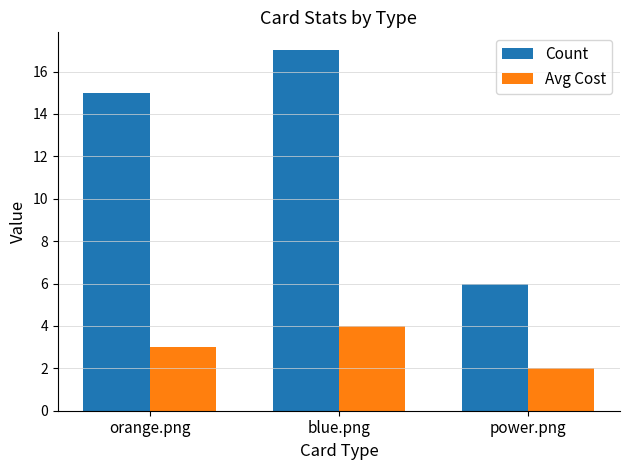

What position from the right is orange.png?

3